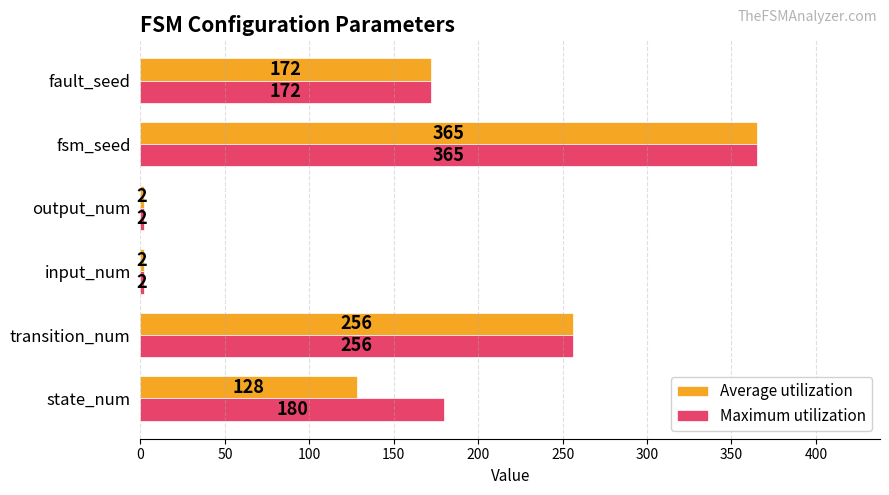

Rank the series by their average value, from lowest to highest.

Average utilization, Maximum utilization